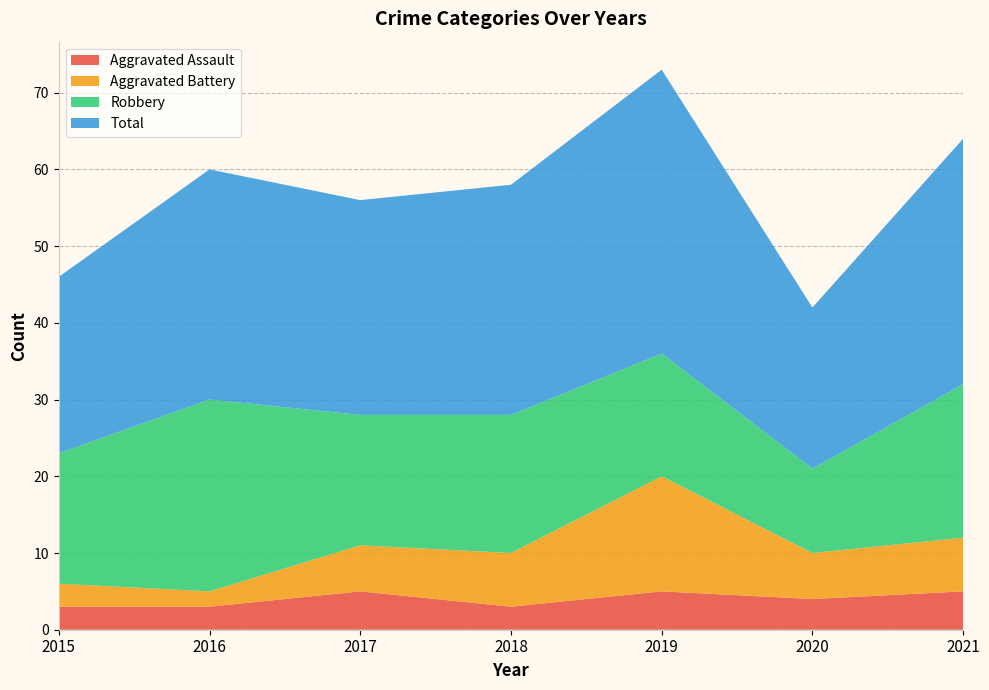

Reading left to right, extract all data points from this chart.

Aggravated Assault: 3	3	5	3	5	4	5
Aggravated Battery: 3	2	6	7	15	6	7
Robbery: 17	25	17	18	16	11	20
Total: 23	30	28	30	37	21	32